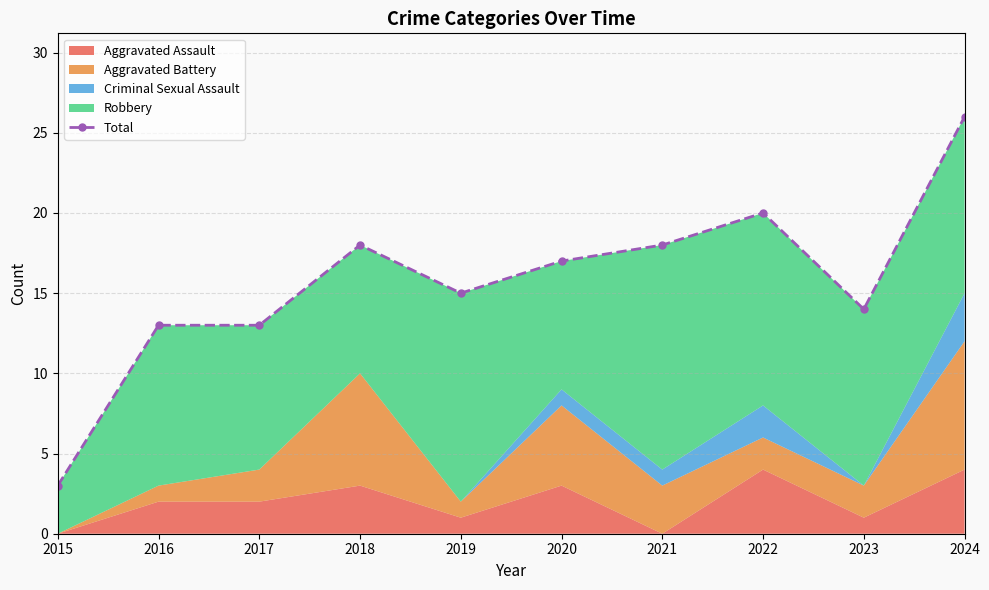

True or false: the data has more than 1 interior local peaks.

True